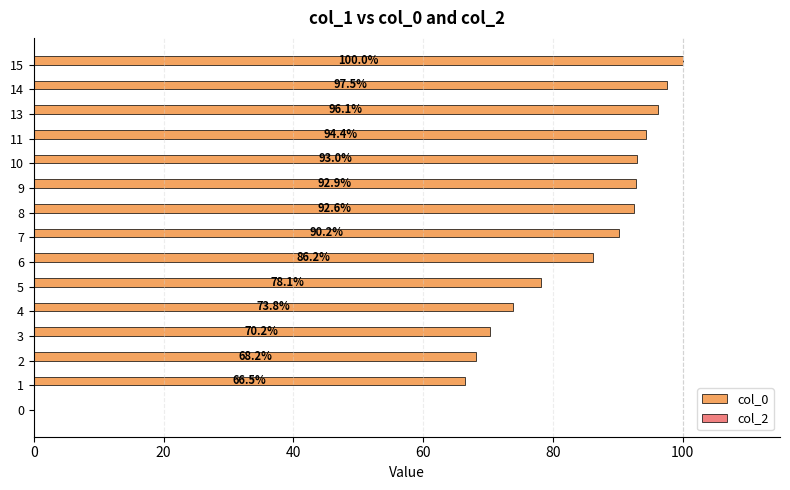

Is it true that the value at 4 is 132.6?

False